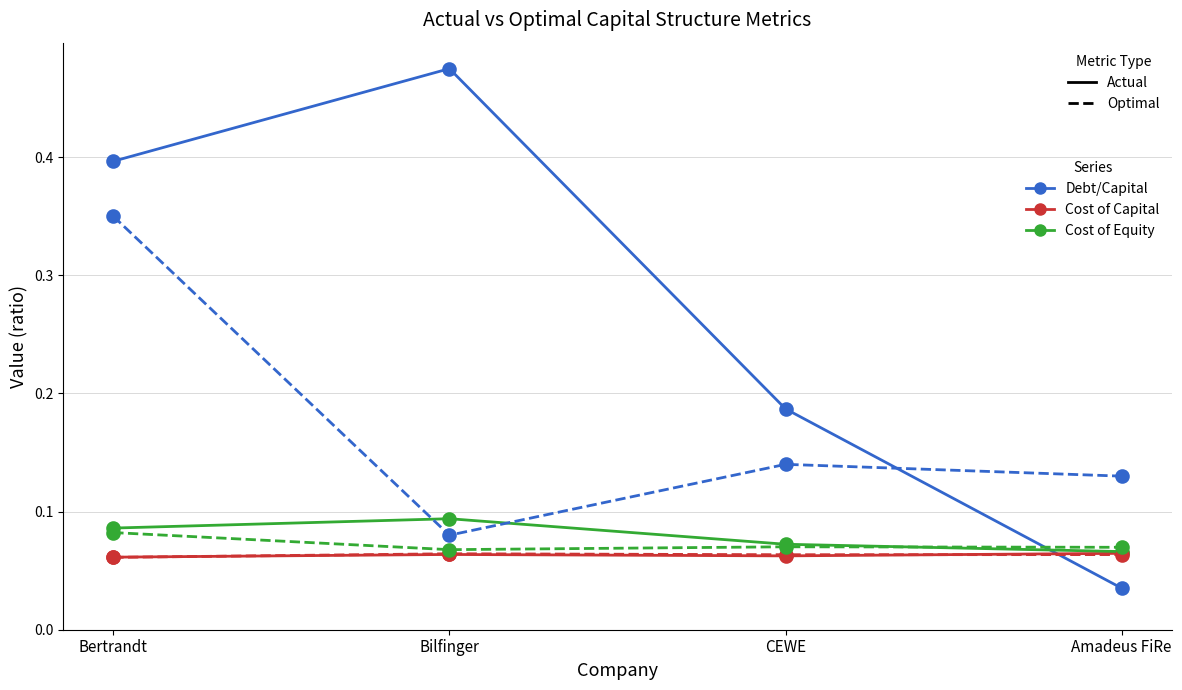

At which category does the chart reach its minimum across all series?

Amadeus FiRe